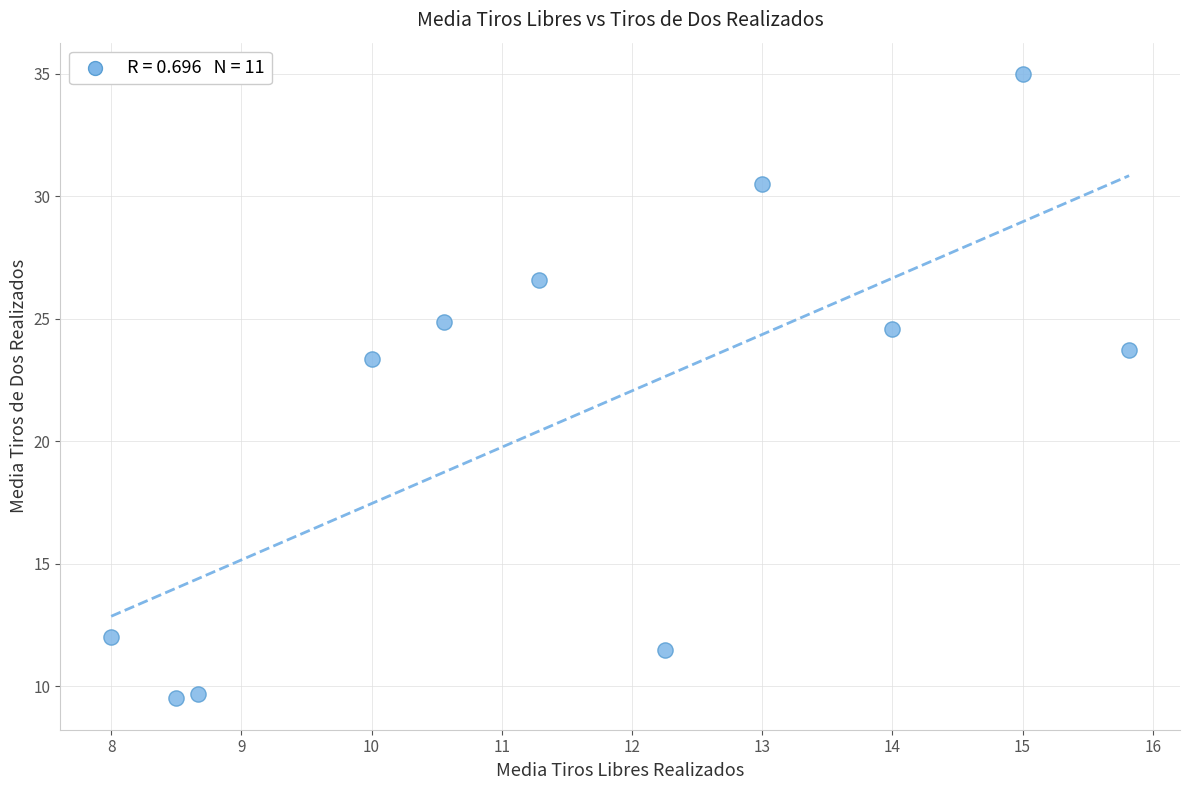

What is the range of X values (max minus min)?

7.8